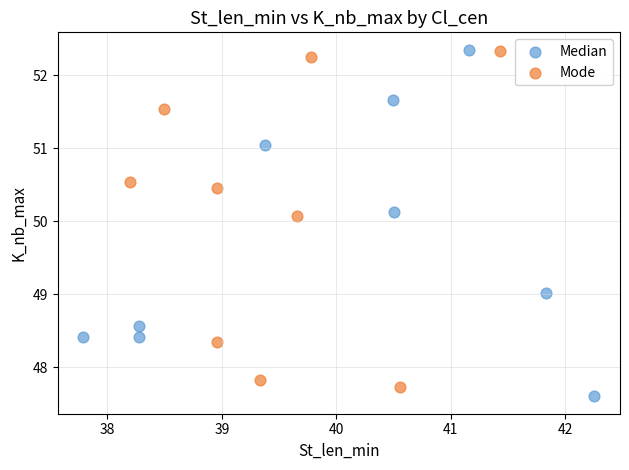

What are all the series names shown in the legend?

Median, Mode